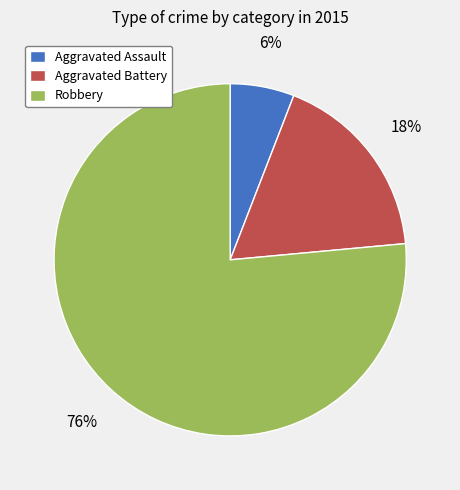

Which slice is the largest?

Robbery